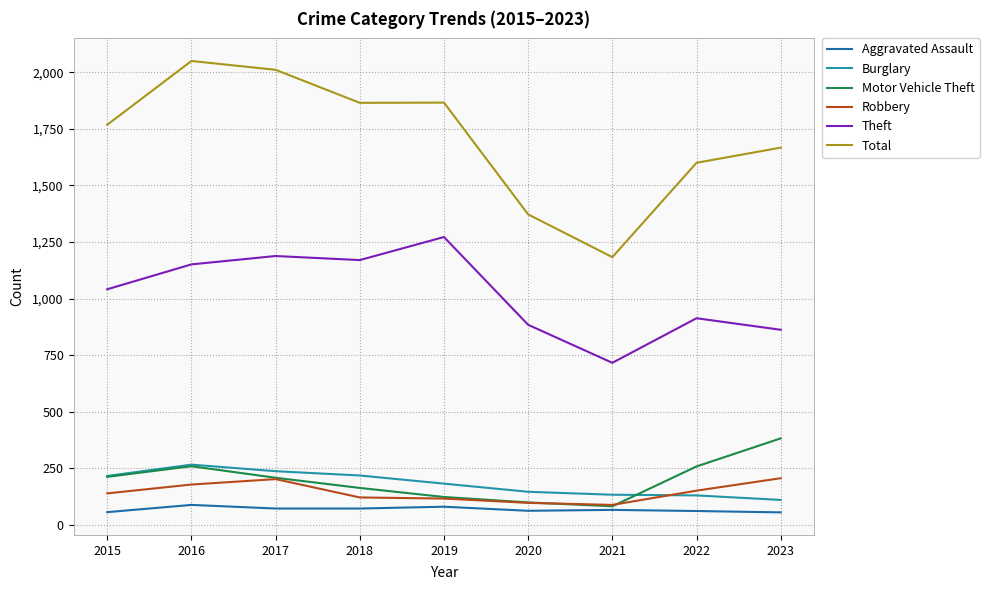

Is the value of Total at 2018 greater than the value of Burglary at 2018?

Yes